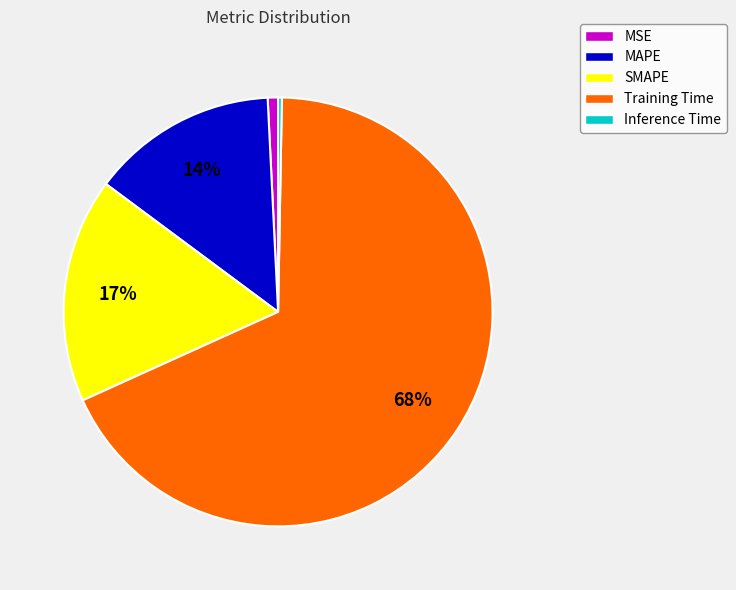

How many slices are in this pie chart?

5